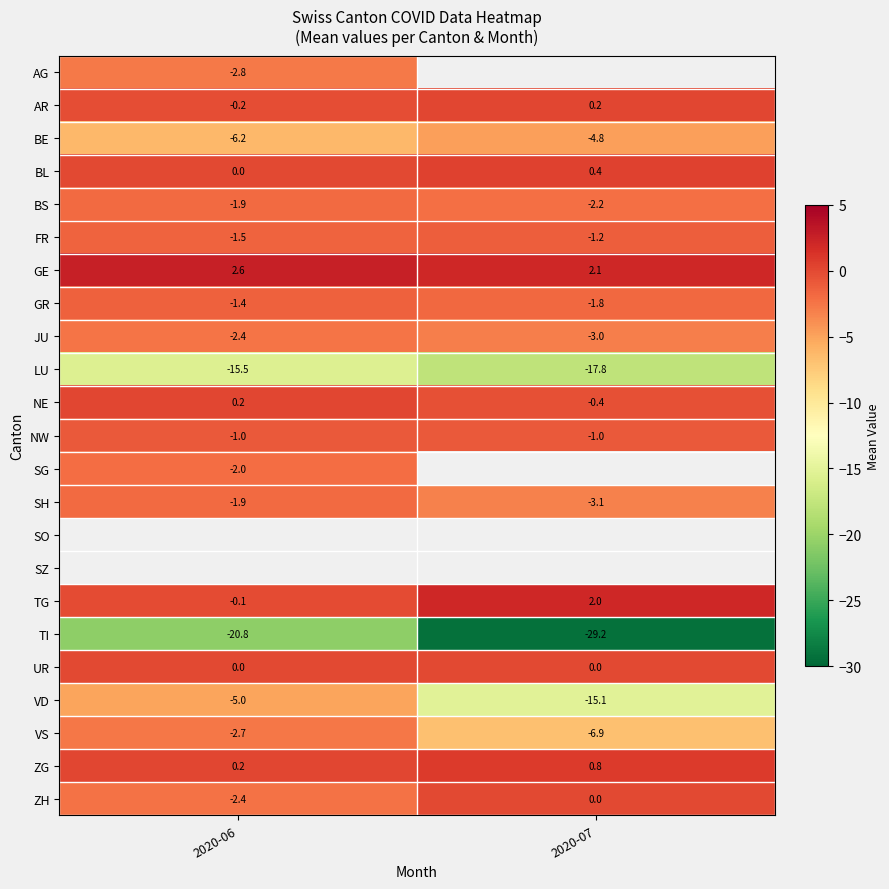

True or false: VS has a value of -6.9 at 2020-07.

True